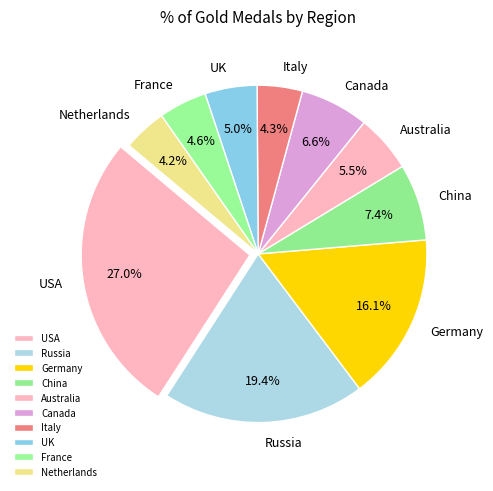

To the nearest percent, what percentage of the pie is USA?

27%